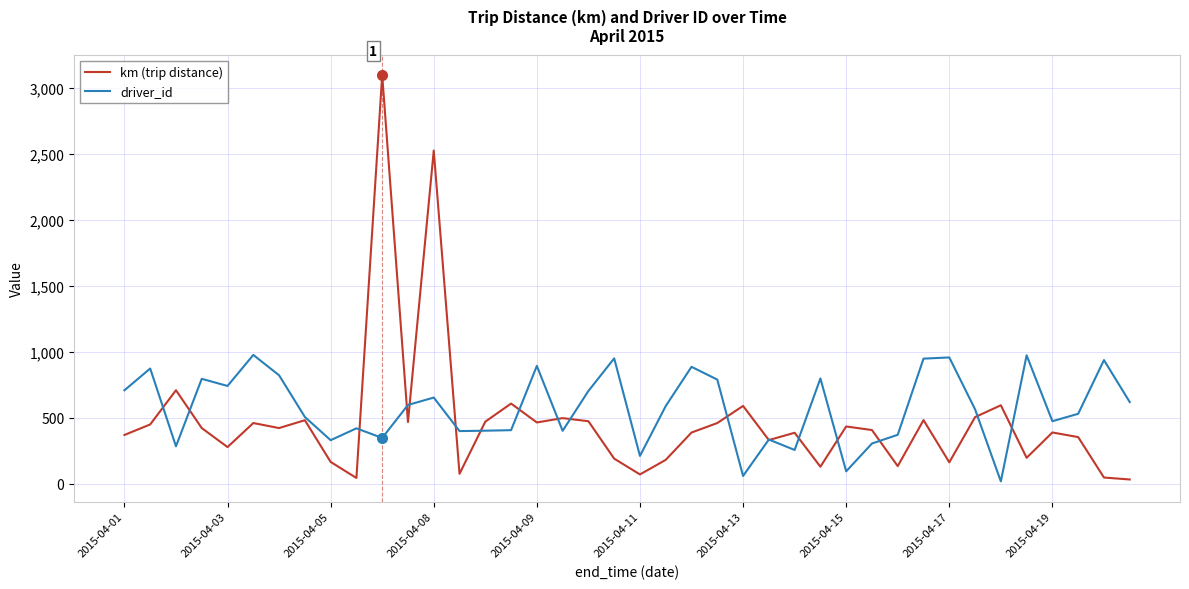

True or false: km (trip distance) and driver_id cross at least once.

True